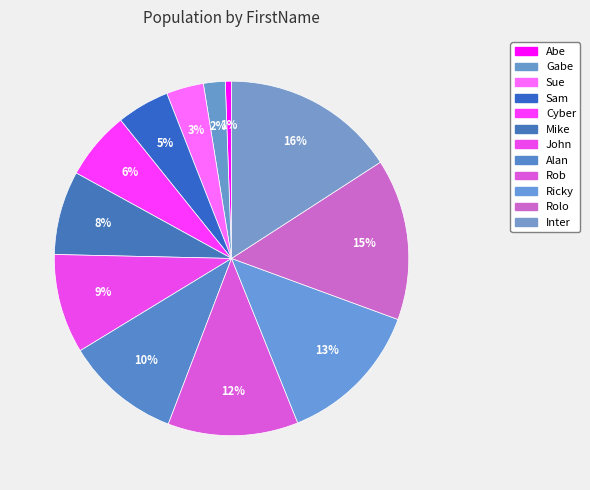

What is the smallest slice in the pie chart?

Abe